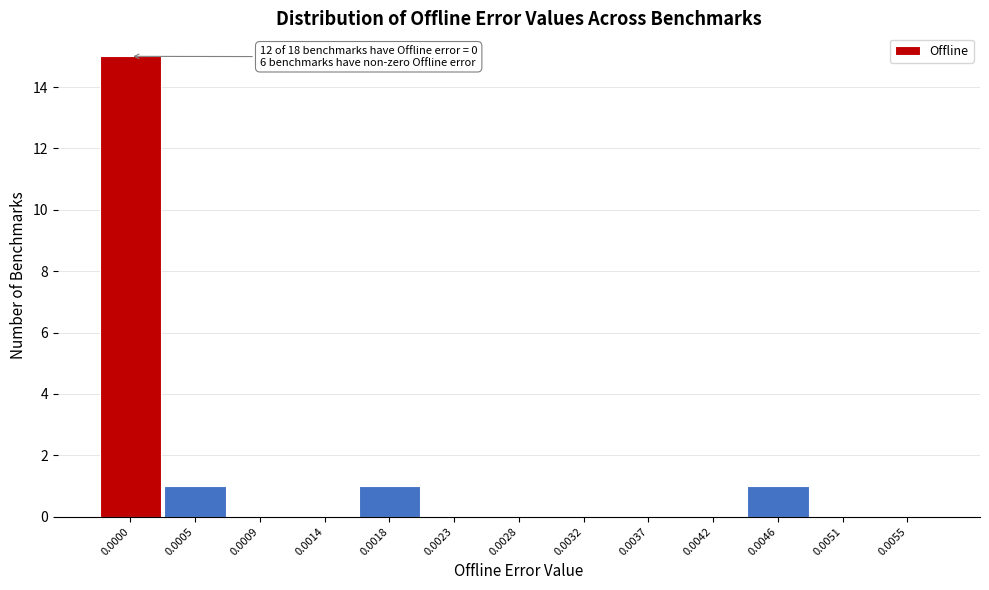

Reading left to right, what are all the values shown in this chart?

0.0000=15	0.0005=1	0.0009=0	0.0014=0	0.0018=1	0.0023=0	0.0028=0	0.0032=0	0.0037=0	0.0042=0	0.0046=1	0.0051=0	0.0055=0